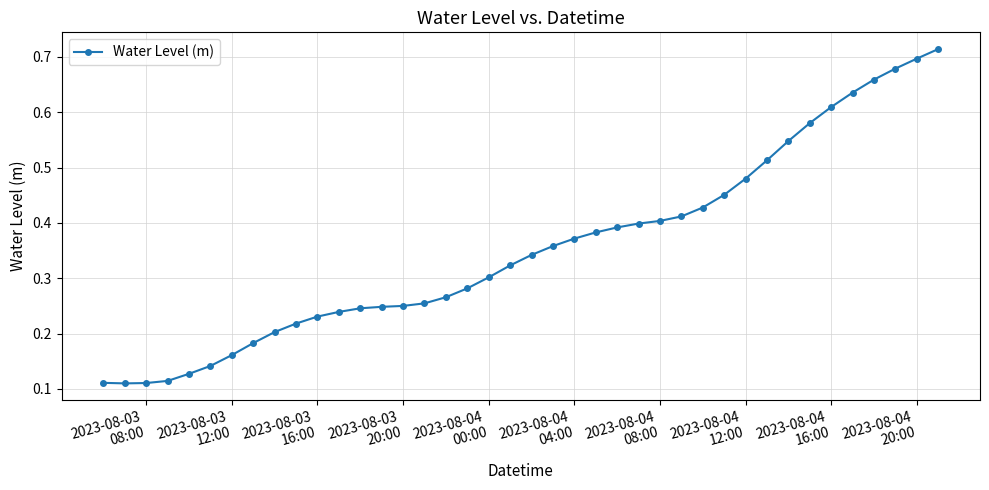

How many values are between 0 and 1?

40